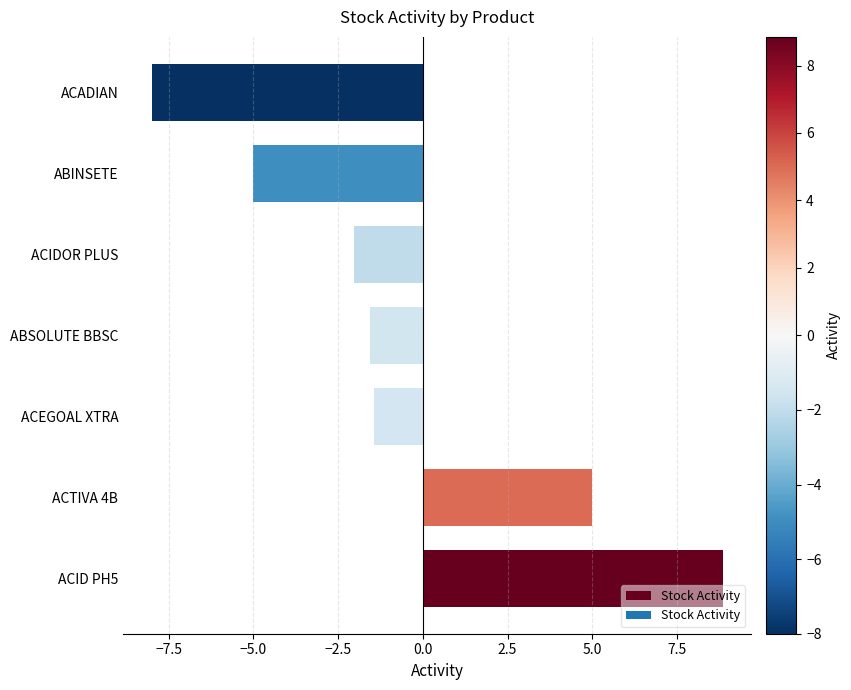

True or false: the data shows -1.6 at ABSOLUTE BBSC.

True